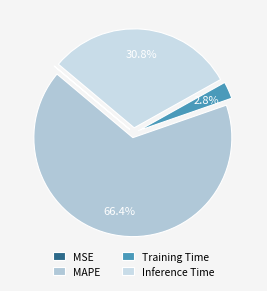

To the nearest percent, what portion does Inference Time represent?

31%